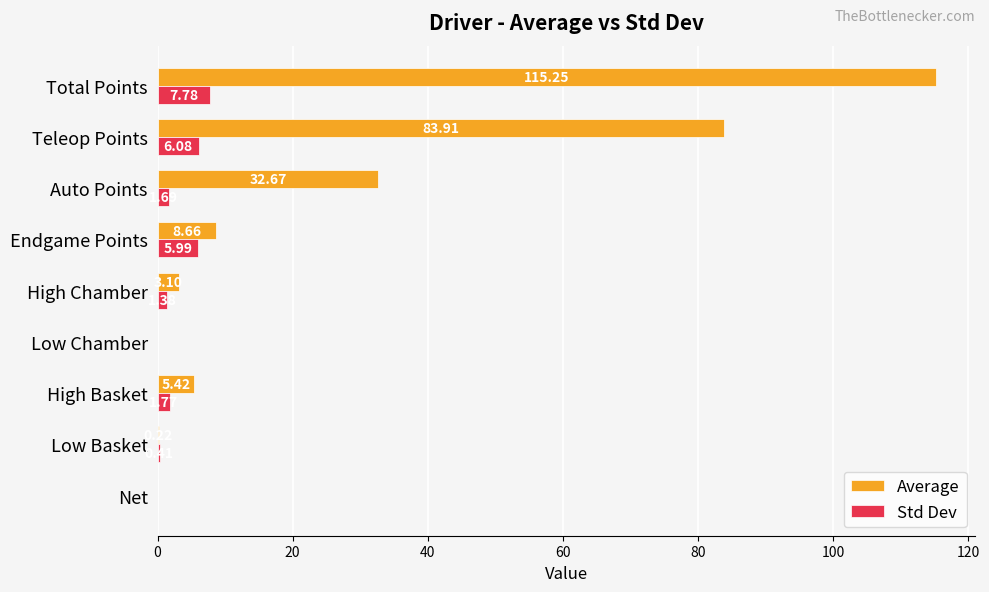

Which series has the largest total across all categories?

Average